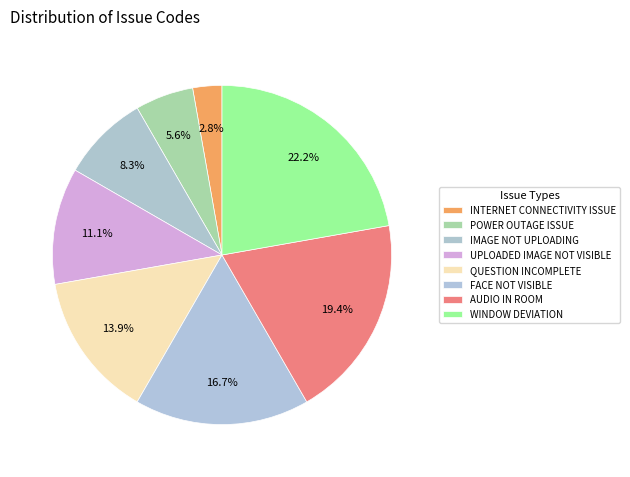

To the nearest percent, what is the combined percentage of IMAGE NOT UPLOADING and AUDIO IN ROOM?

28%